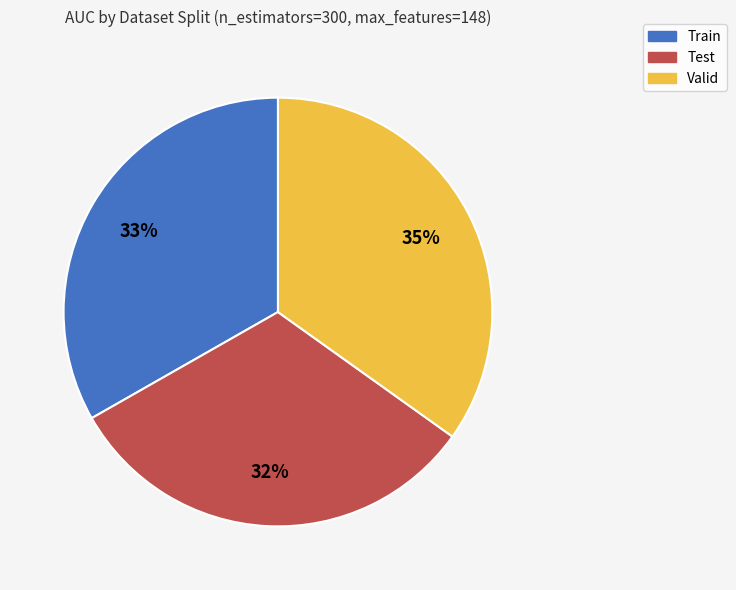

Which category has the smallest portion of the pie?

Test